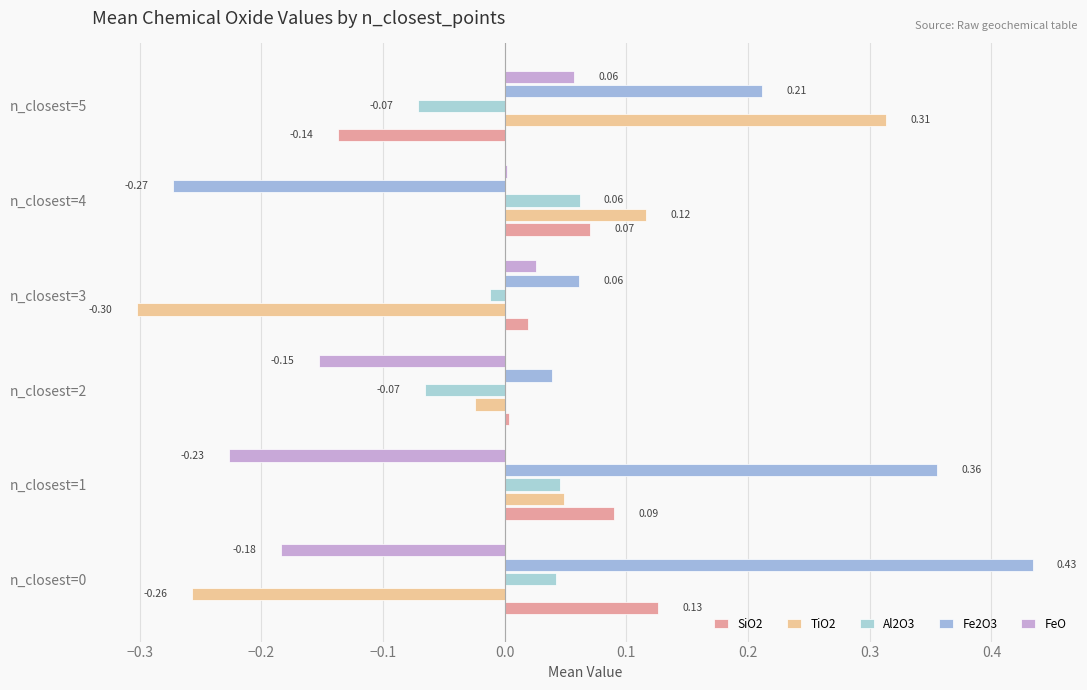

How many data points in TiO2 are above 0?

3